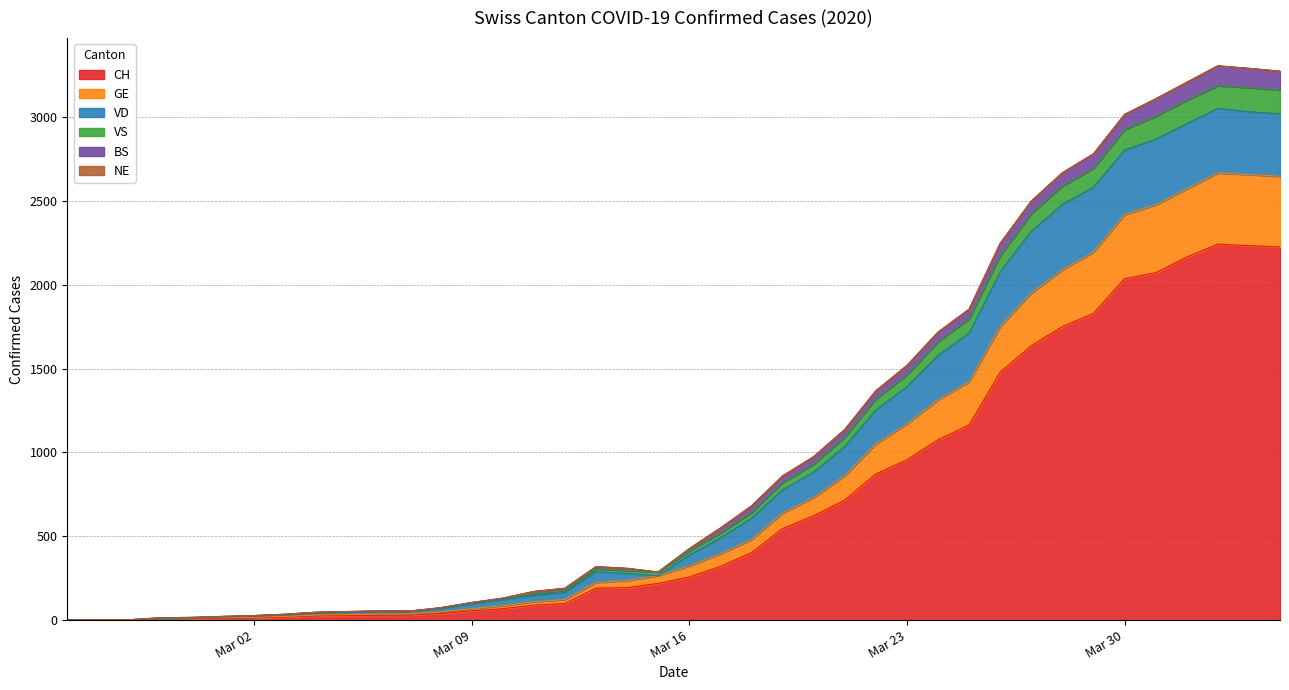

At which label does VD first exceed 426?

2020-03-17